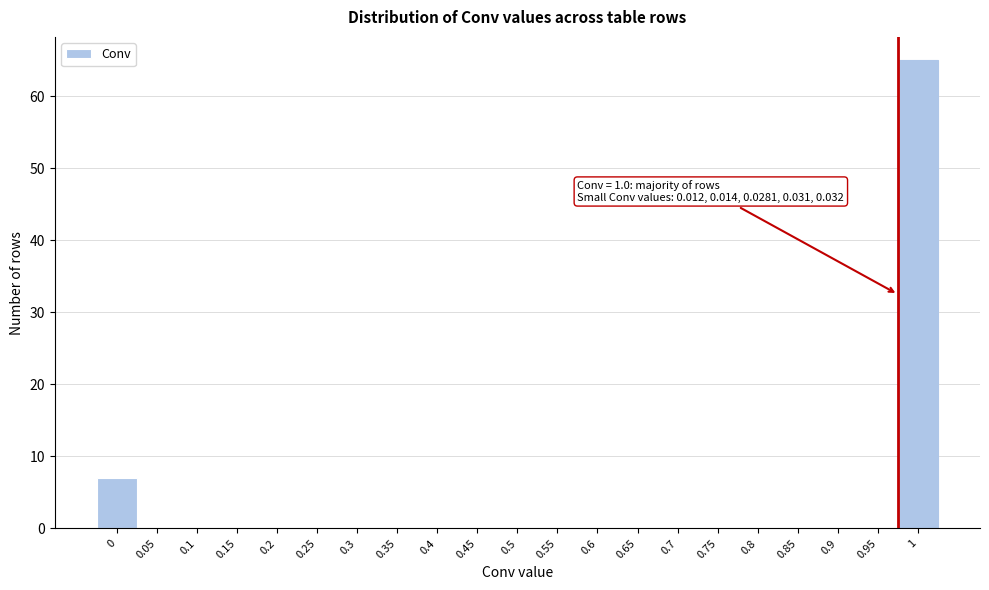

Reading right to left, list all the values displayed in this chart.

1=65	0.95=0	0.9=0	0.85=0	0.8=0	0.75=0	0.7=0	0.65=0	0.6=0	0.55=0	0.5=0	0.45=0	0.4=0	0.35=0	0.3=0	0.25=0	0.2=0	0.15=0	0.1=0	0.05=0	0=7